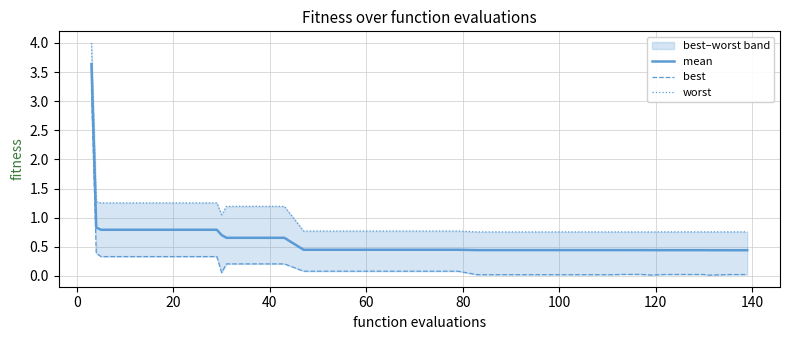

What is the highest value of the mean series?

3.6